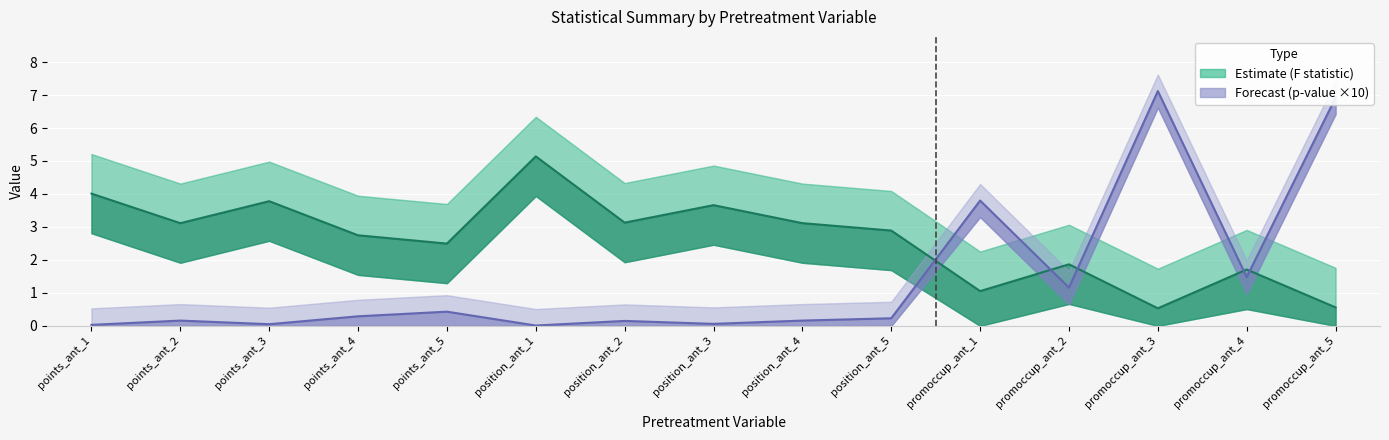

What is the maximum value shown in the chart?

7.1